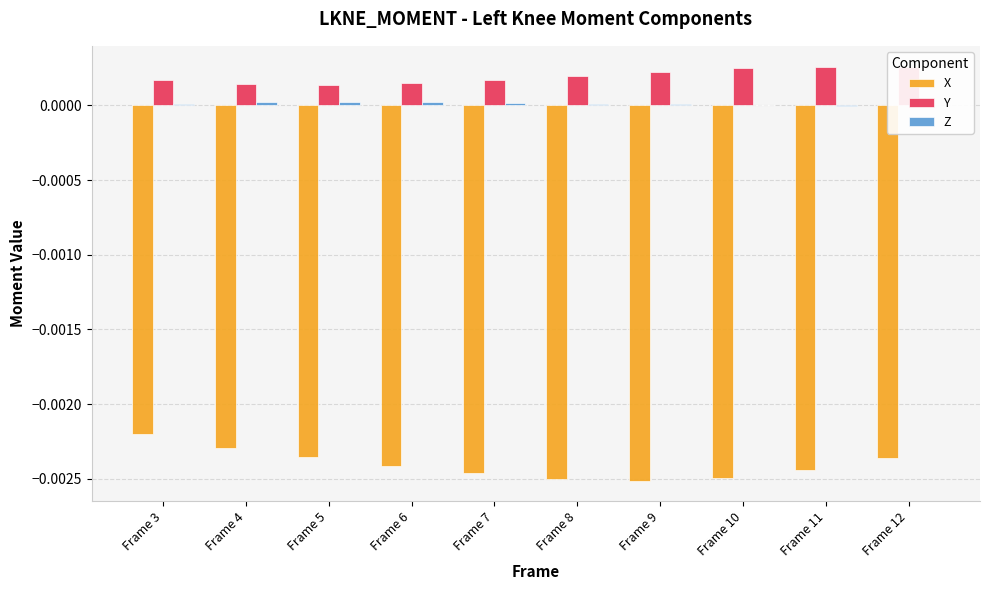

Which series changed the most between Frame 3 and Frame 11?

X